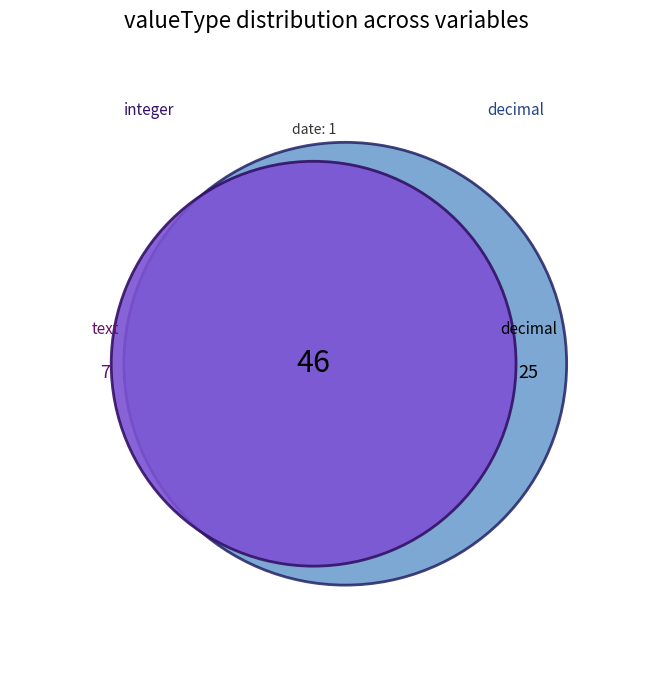

To the nearest percent, what portion does decimal represent?

32%